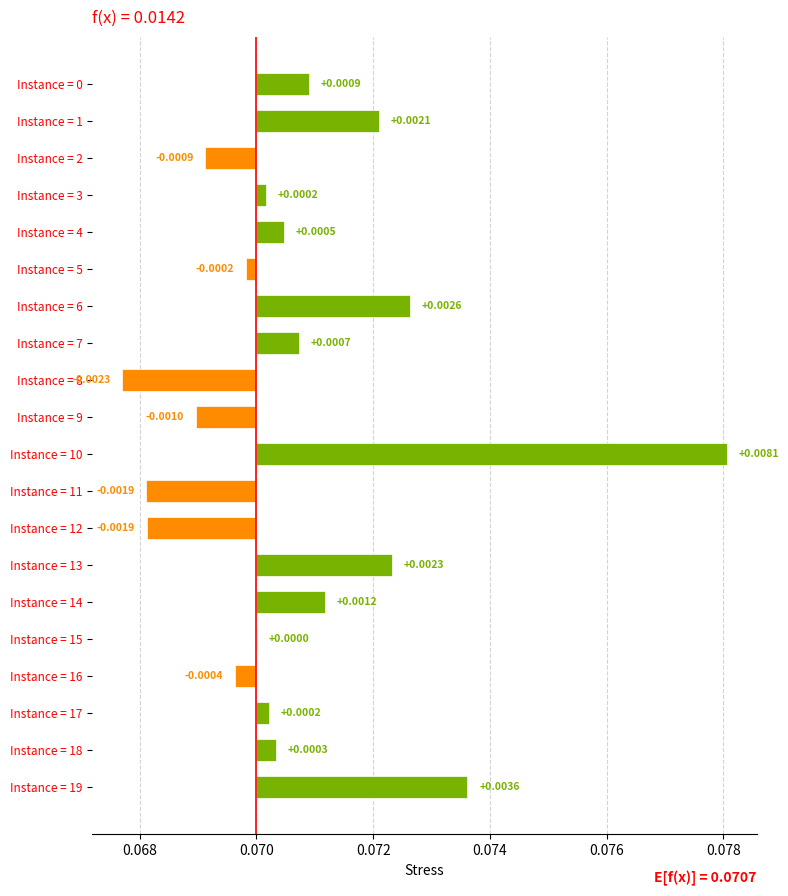

Are the bars grouped side by side (vs. stacked)?

No